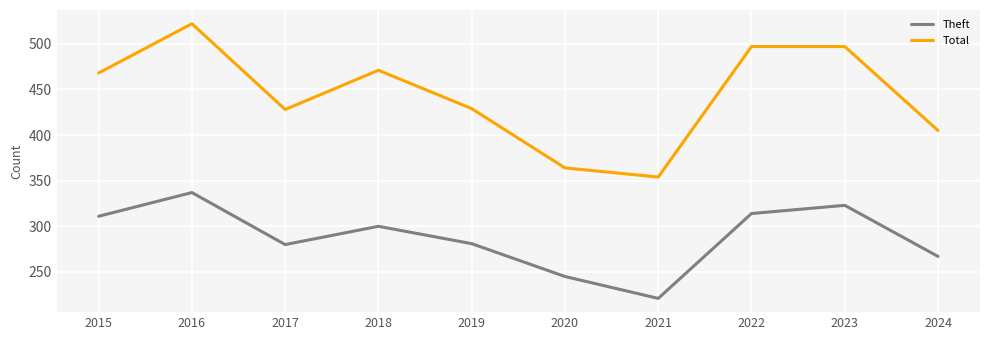

Which series has the largest total across all categories?

Total